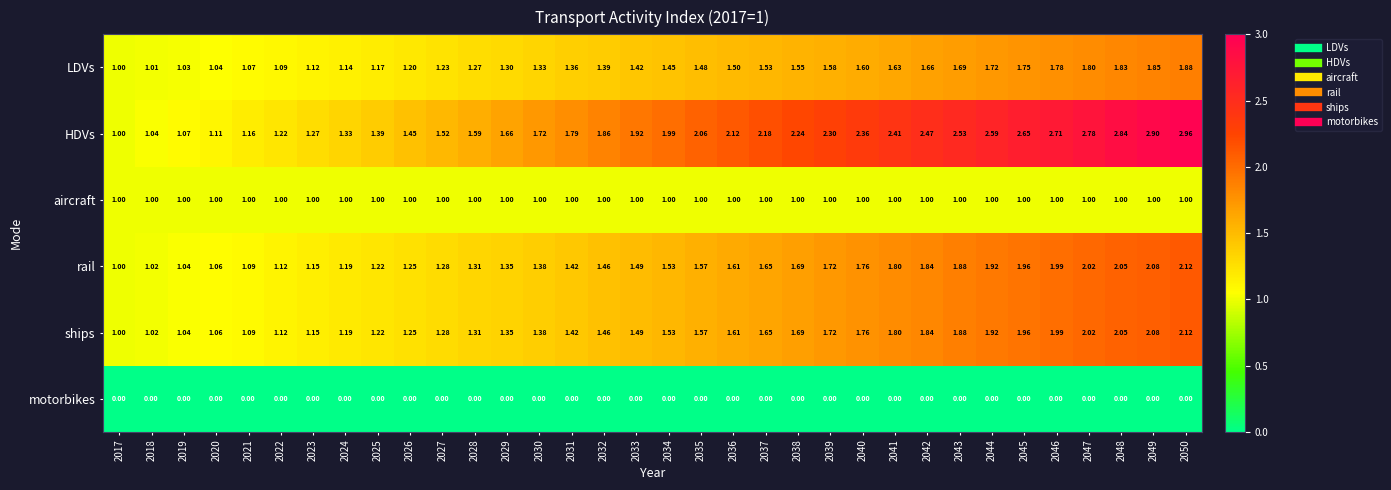

Is the value of HDVs at 2017 greater than the value of motorbikes at 2034?

Yes